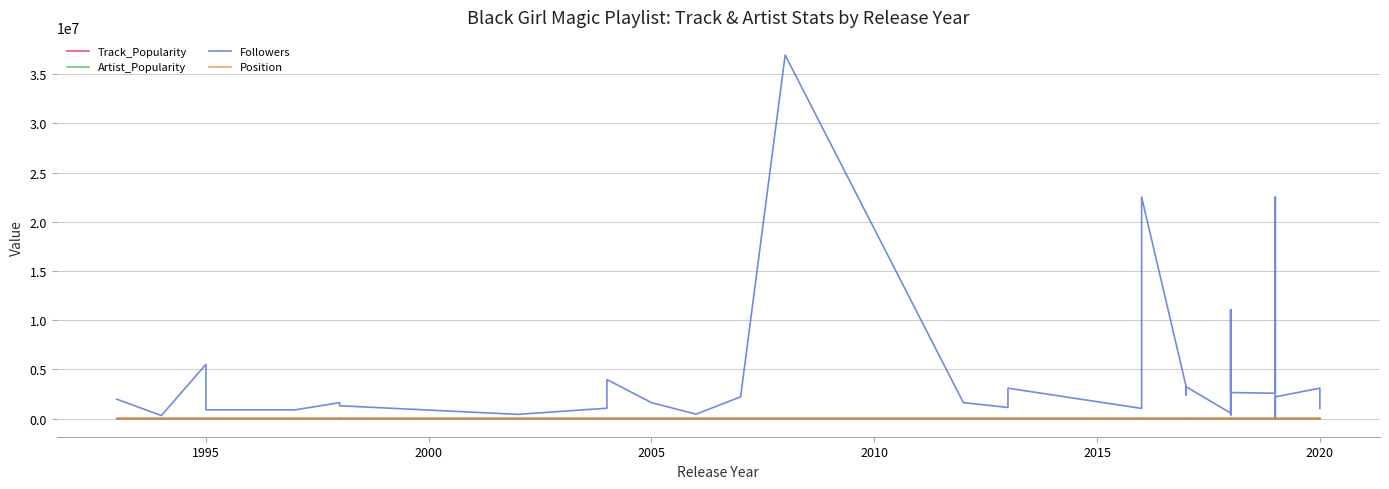

Which series has the widest spread of values?

Followers